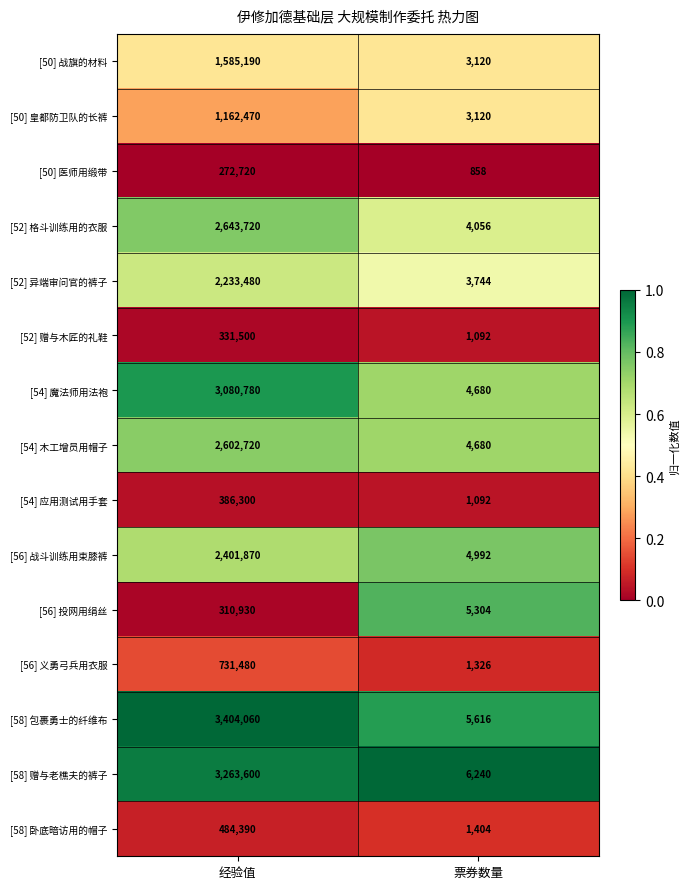

Which category has the lowest value across all series?

票券数量